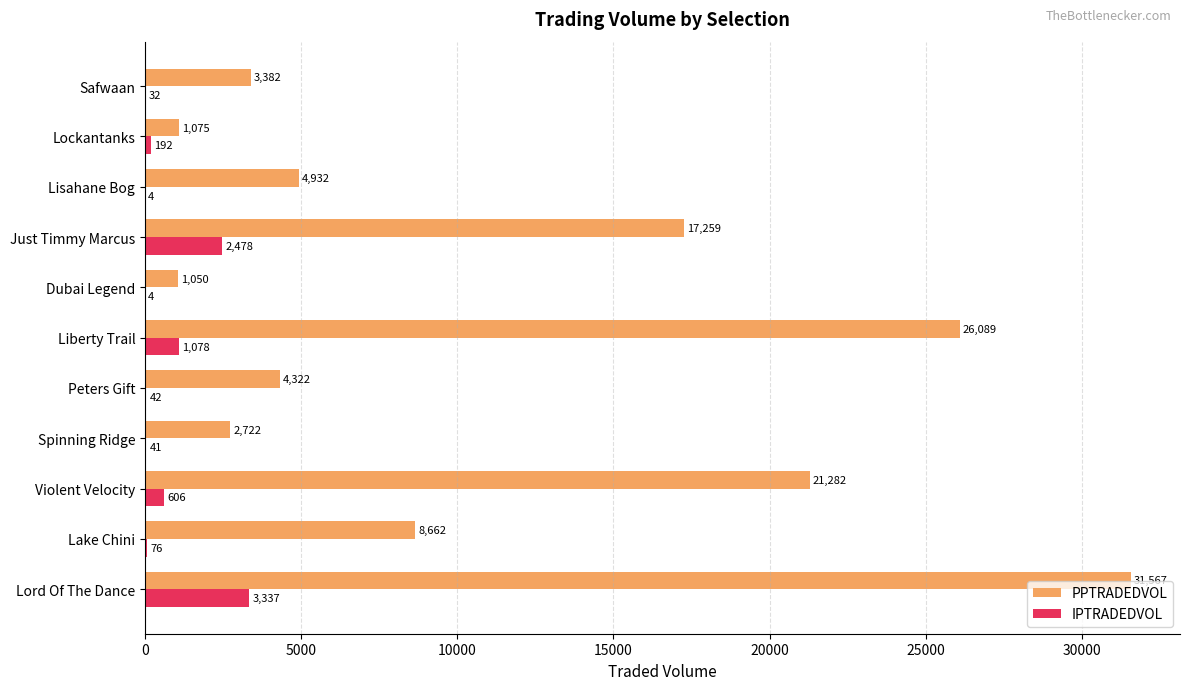

What is the greatest value displayed?

31567.0